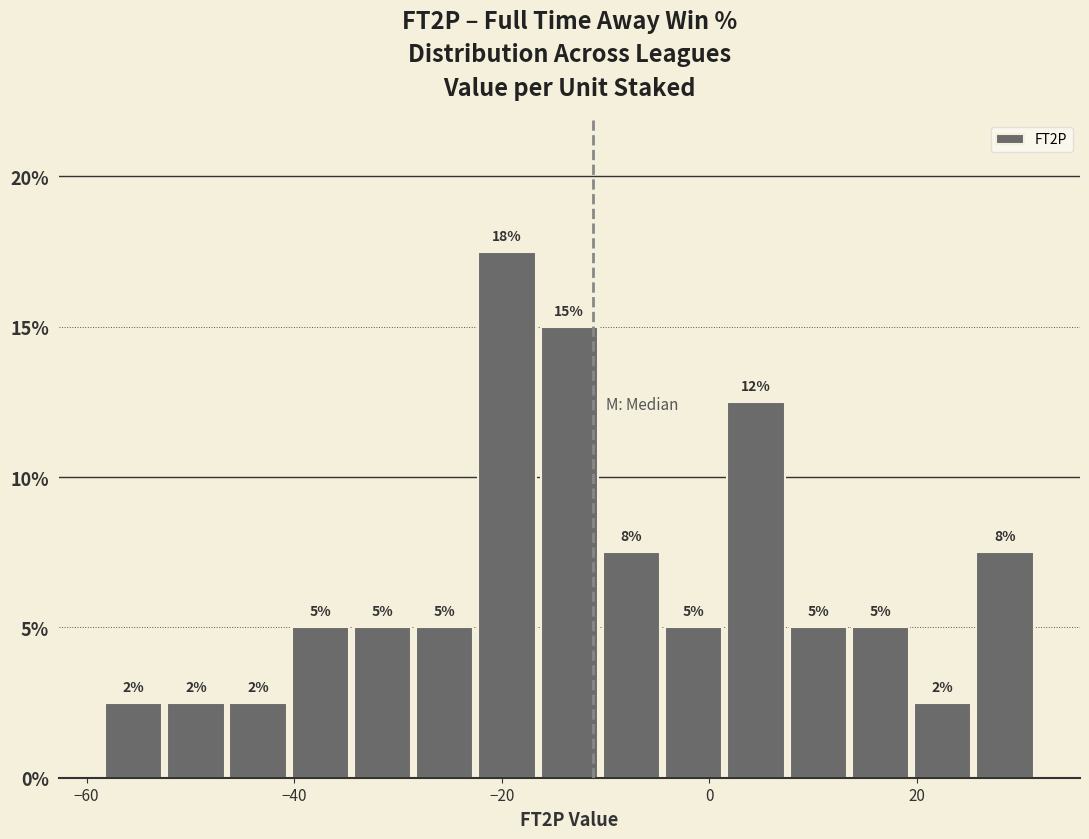

Read against the x-axis, roughly where is the centre of the tallest bar?

-20